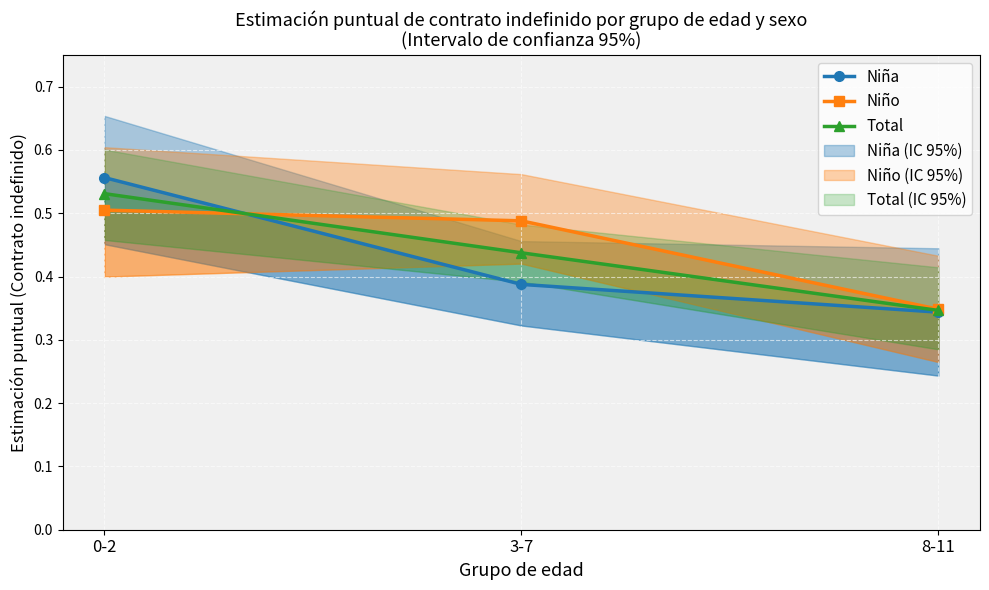

What is the difference between the Niña values at 0-2 and 8-11?

0.2